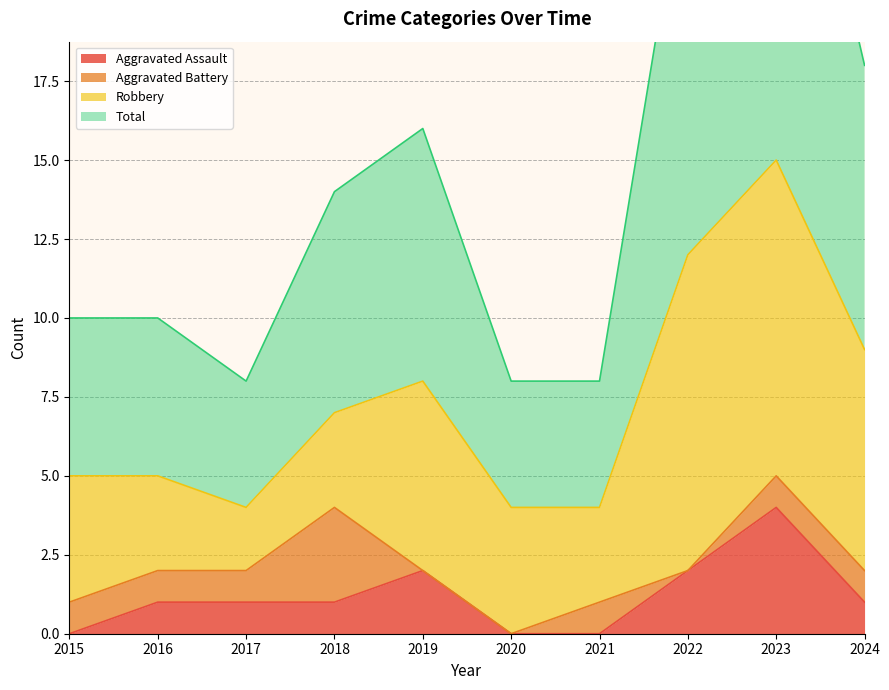

What is the highest value of the Aggravated Assault series?

4